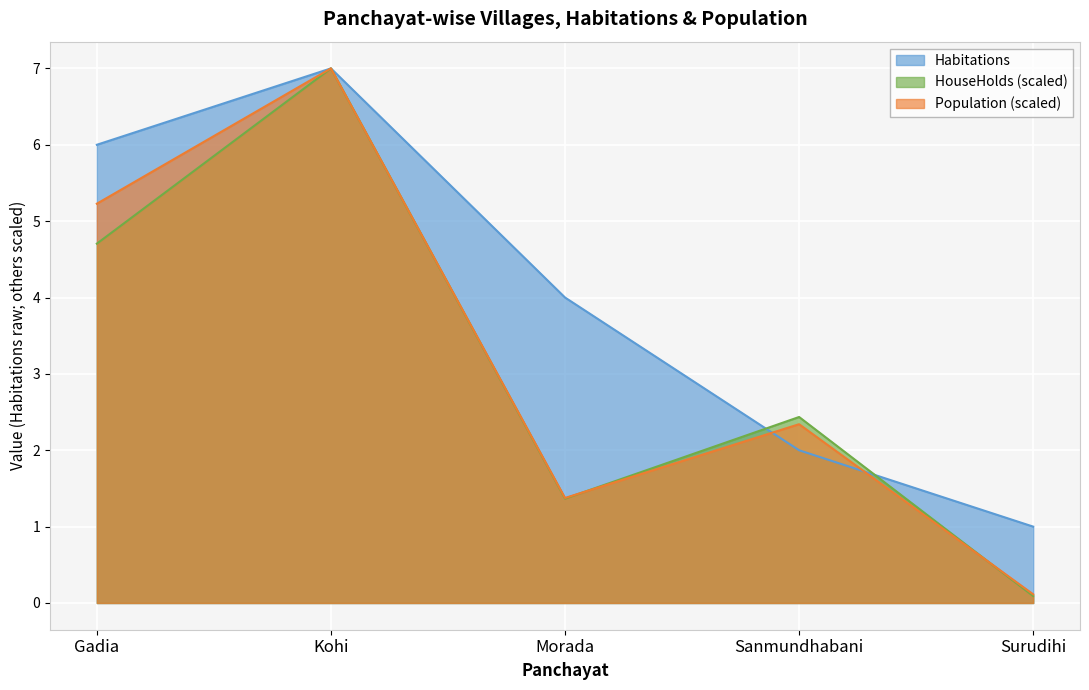

Where is the first local minimum for Population?

Morada